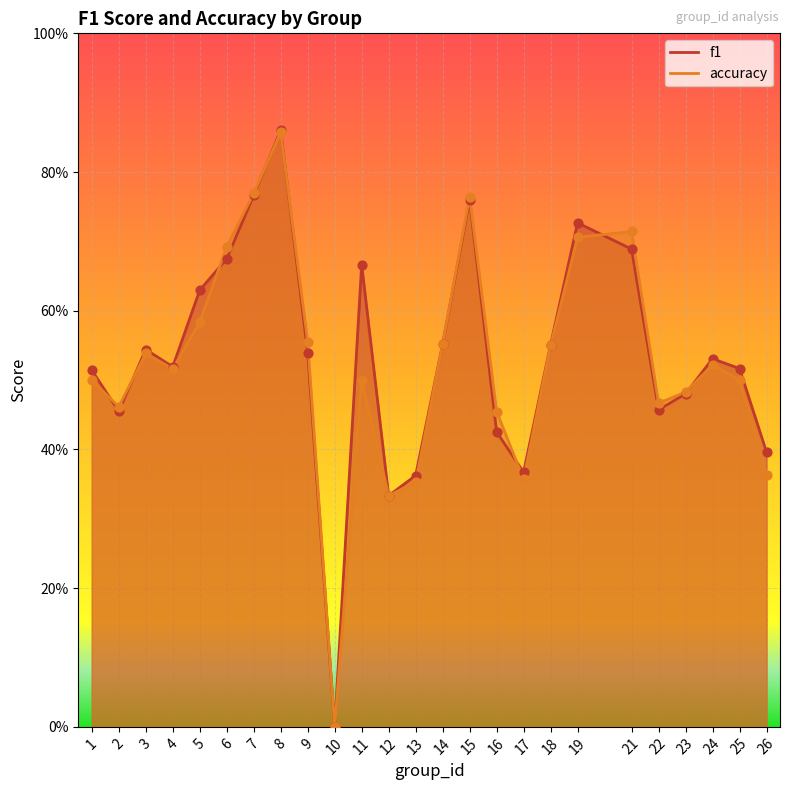

What is the total value across all series at 17?

0.7